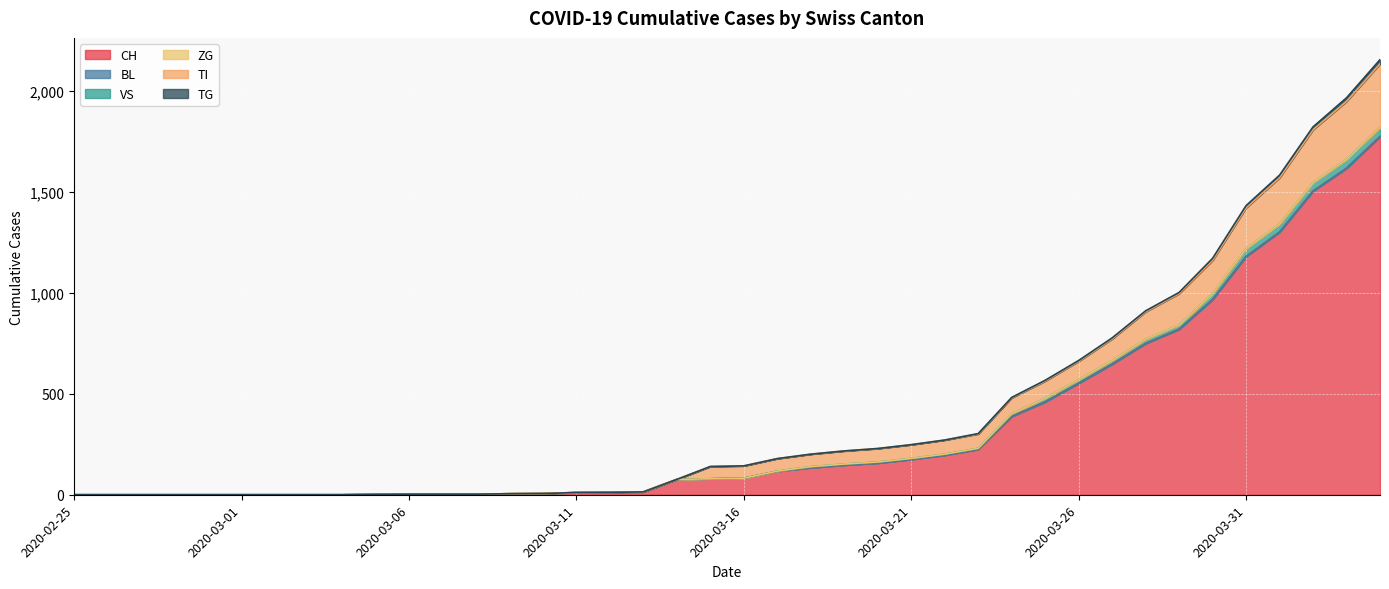

What is the label of the 19th point from the right?

2020-03-17